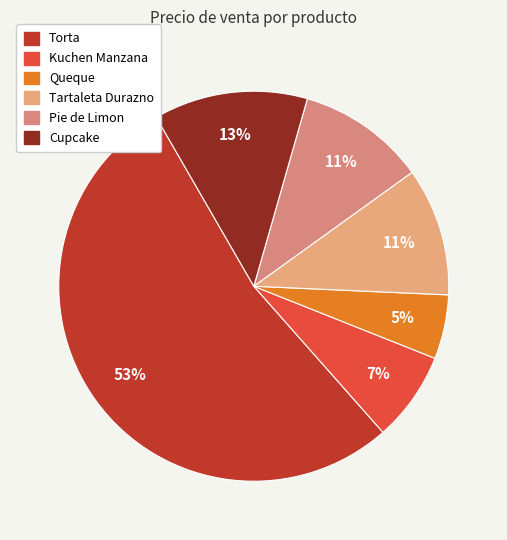

How much of the chart is everything except Tartaleta Durazno?

89.4%